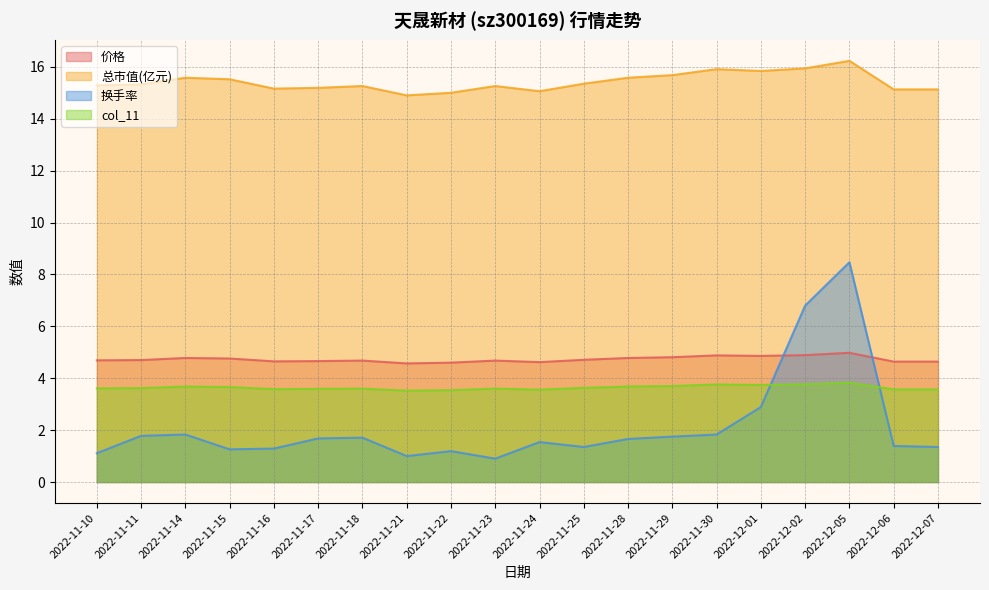

At how many categories does at least one series exceed 8?

20